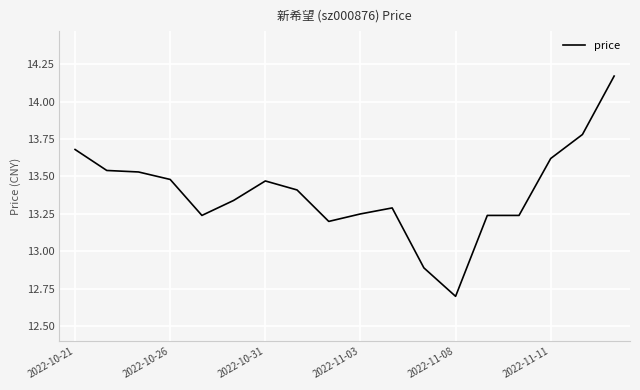

How many values exceed 13?

16